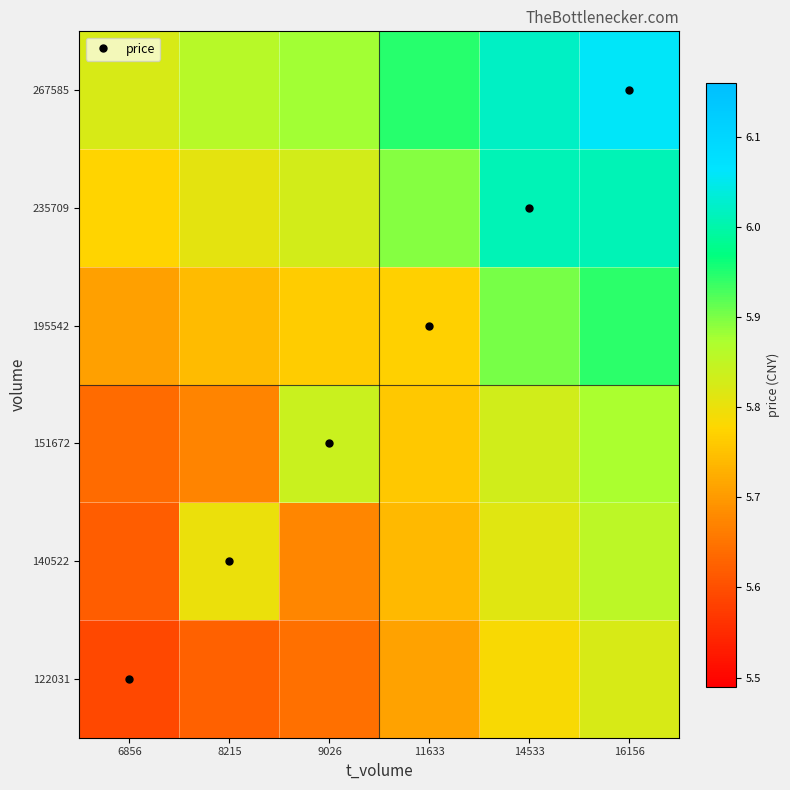

What is the total value across all series at 8215?

34.5